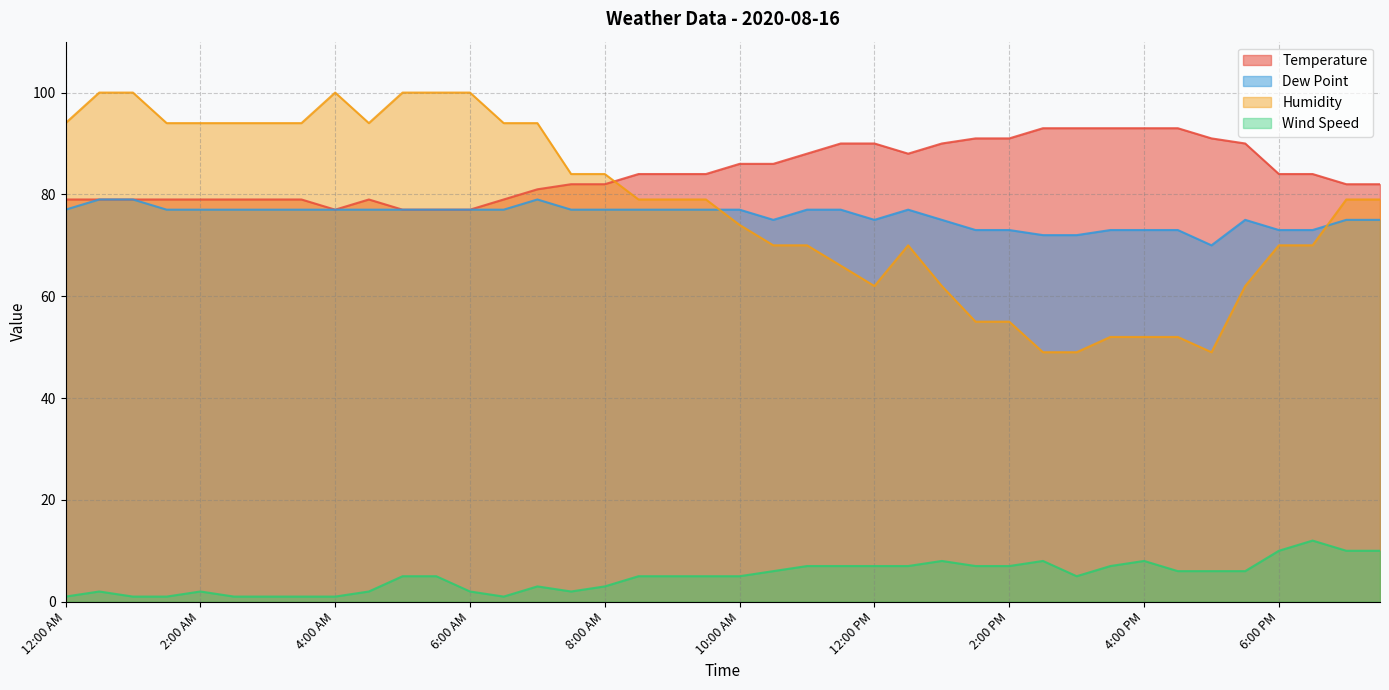

Which category has the lowest value across all series?

12:00 AM